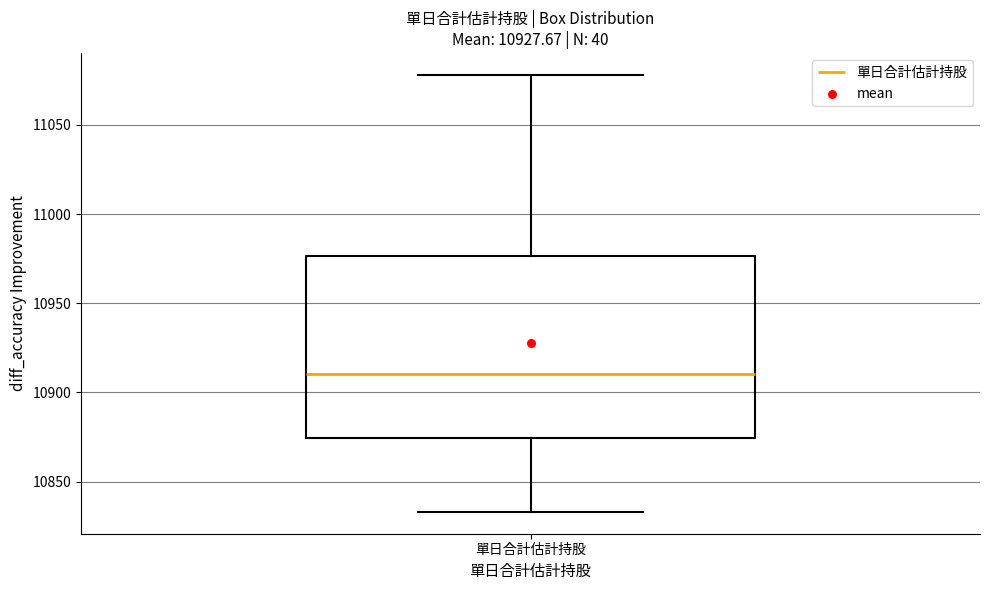

Transcribe this box plot: give where the median line is, the range the box spans, and where the two whiskers end, as read against the y-axis. The values are not printed on the chart, so give them approximately, as read against the axis.

median 10910, box 10875 to 10975, whiskers 10835 to 11080